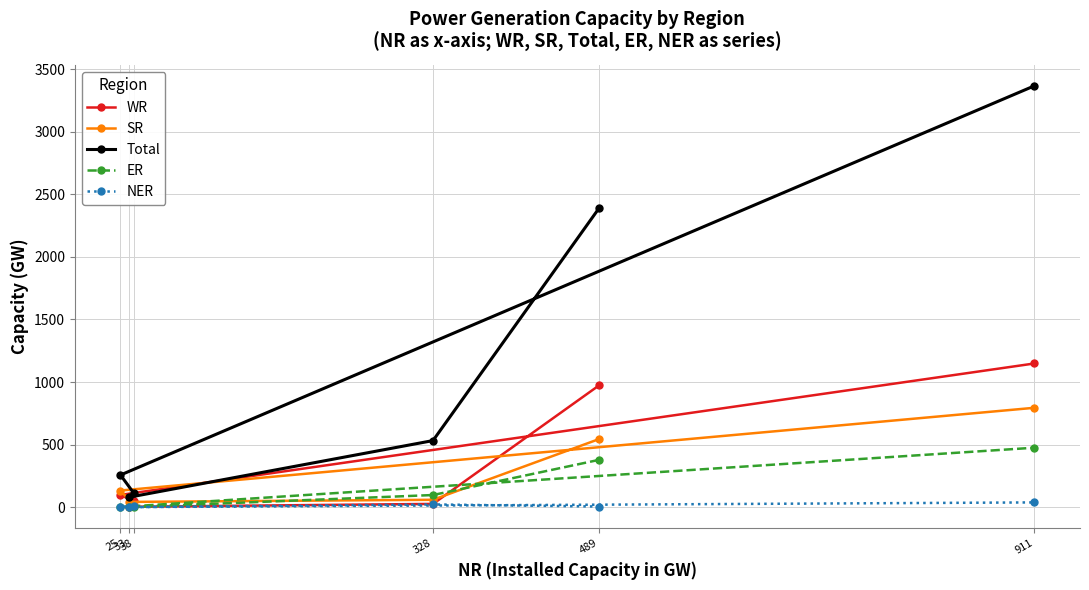

What is the difference between the highest and lowest values at 328?

510